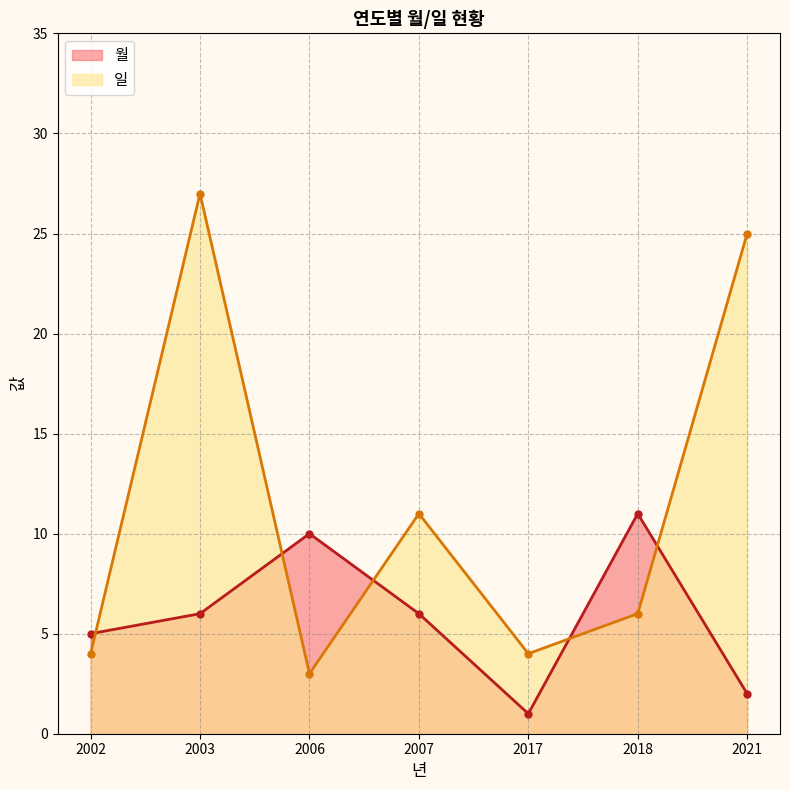

Where do 월 and 일 first cross each other?

2002 and 2003